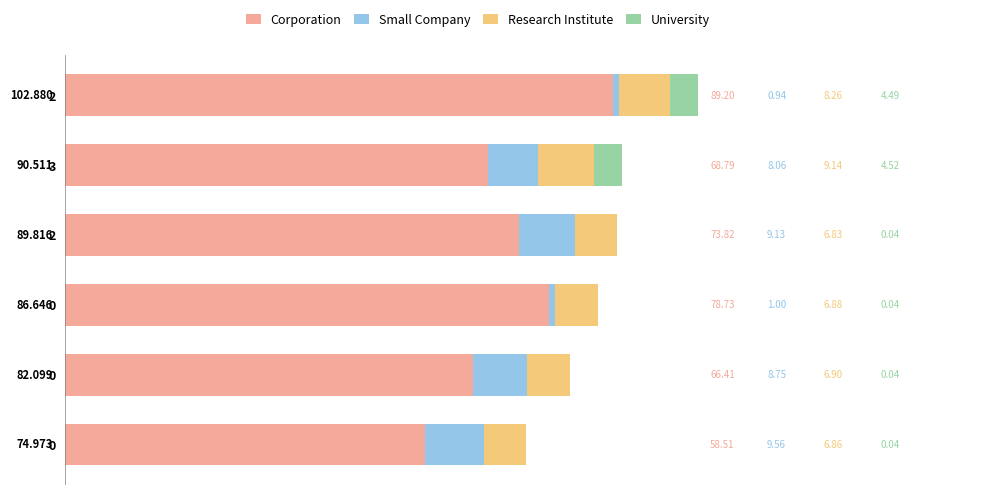

What are all the series names shown in the legend?

Corporation, Small Company, Research Institute, University